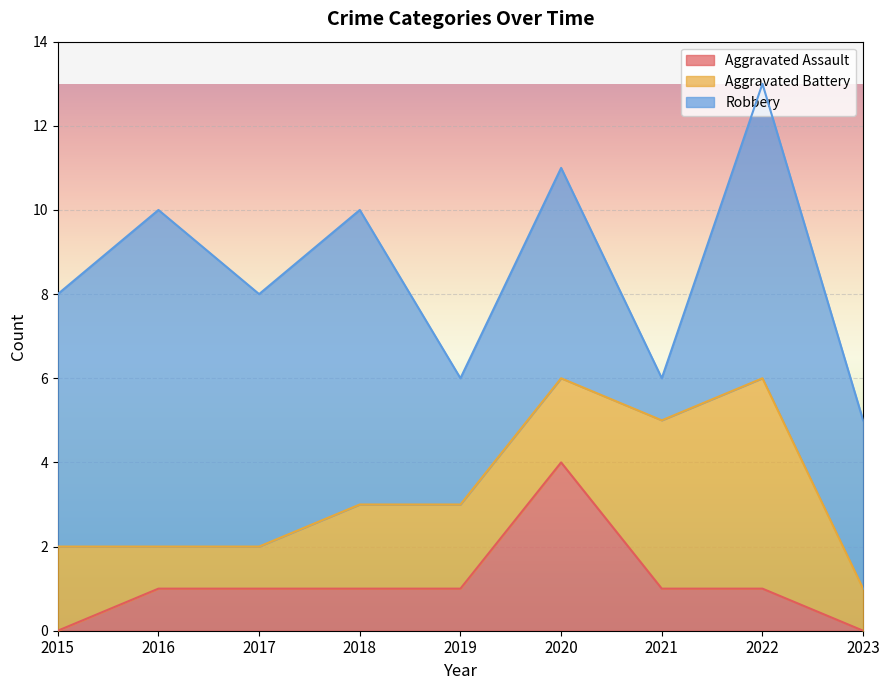

True or false: Aggravated Assault and Robbery cross at least once.

False